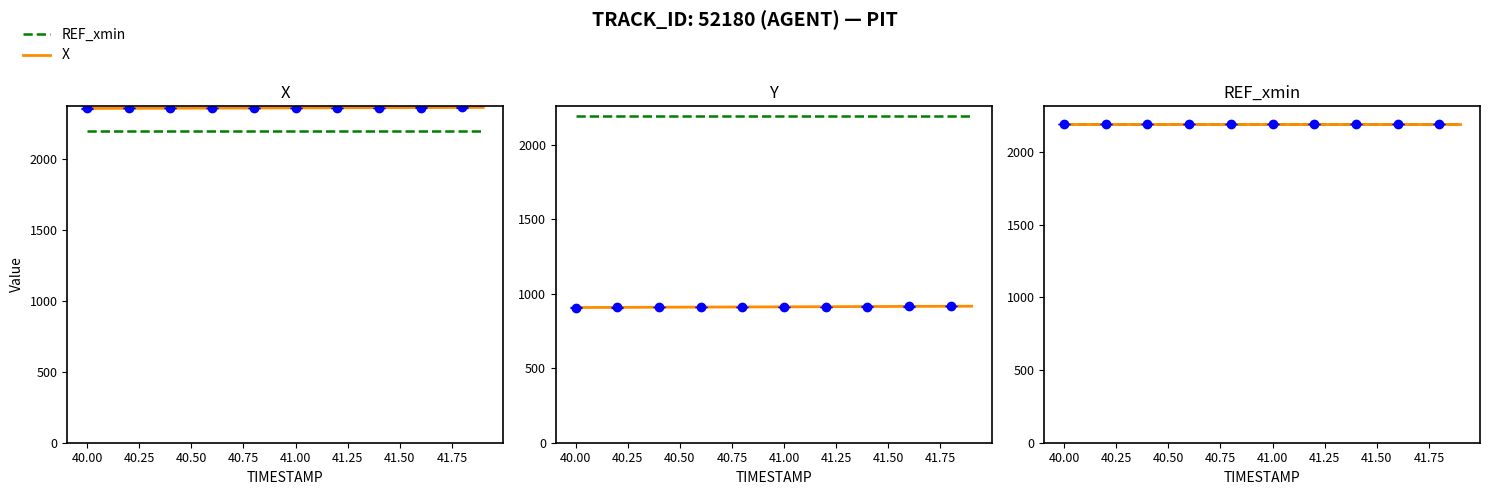

What are all the series names shown in the legend?

REF_xmin, X, Y